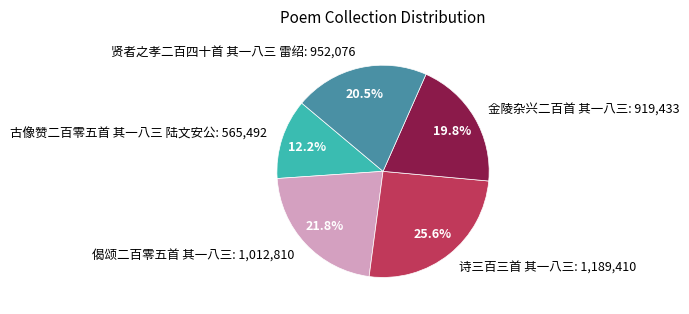

Is there a majority slice in this chart?

No